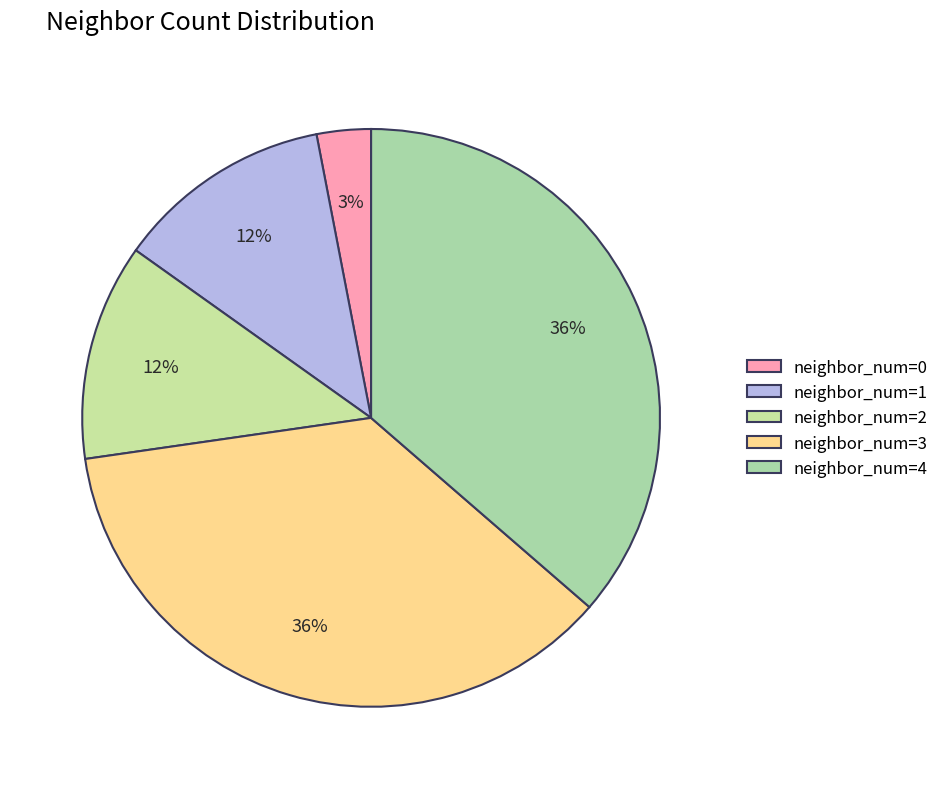

How many slices are in this pie chart?

5